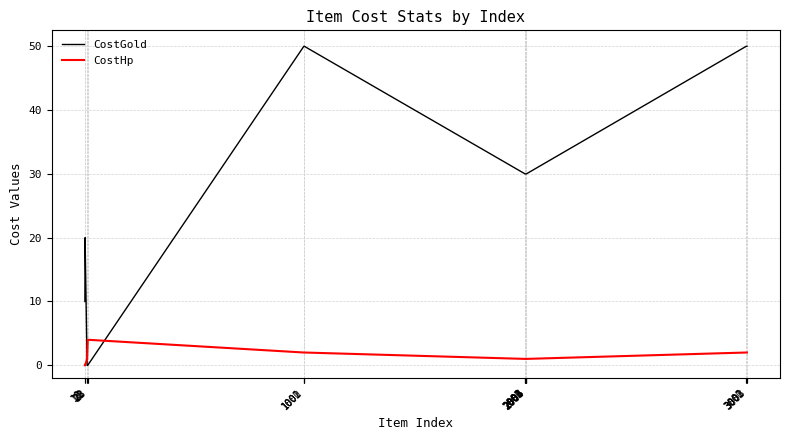

What is the highest value of the CostGold series?

50